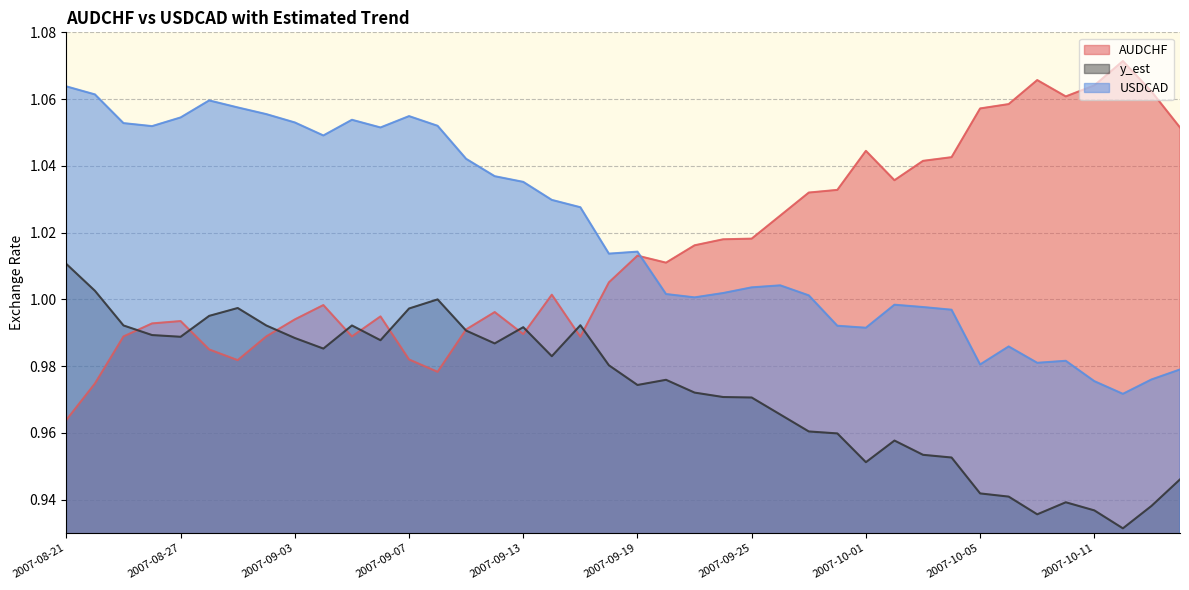

What are all the series names shown in the legend?

AUDCHF, y_est, USDCAD